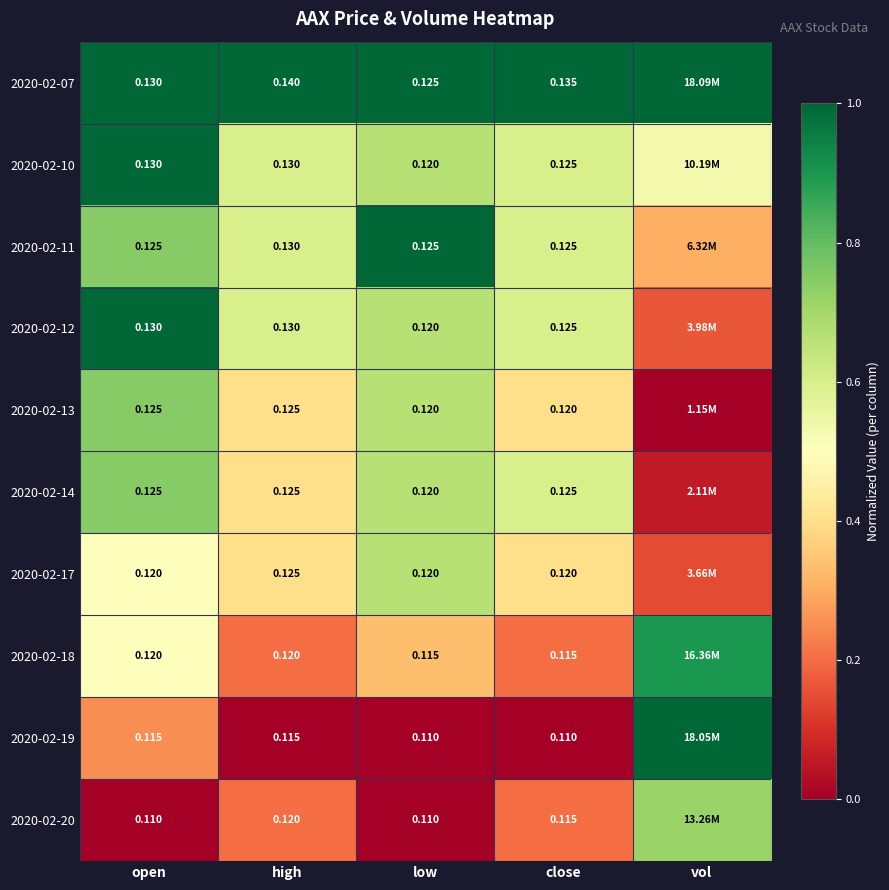

Is the value of 2020-02-13 at open greater than the value of 2020-02-20 at low?

Yes